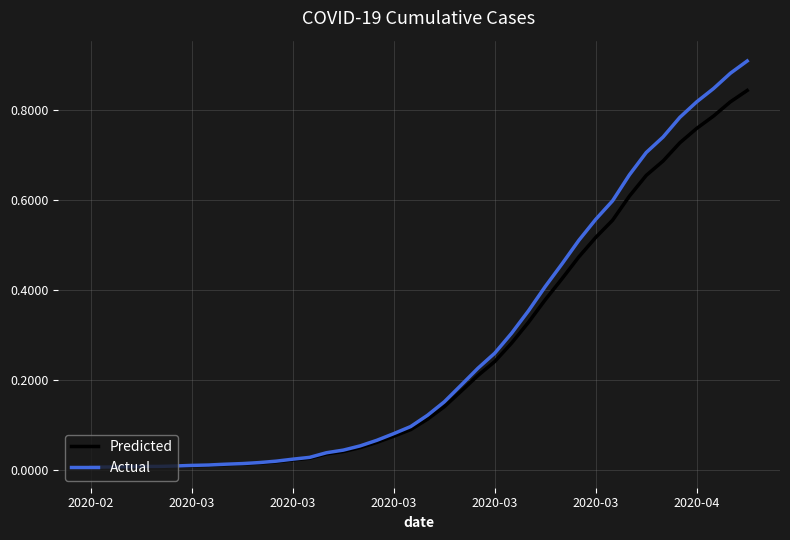

Rank the series by their maximum value, from highest to lowest.

Actual, Predicted